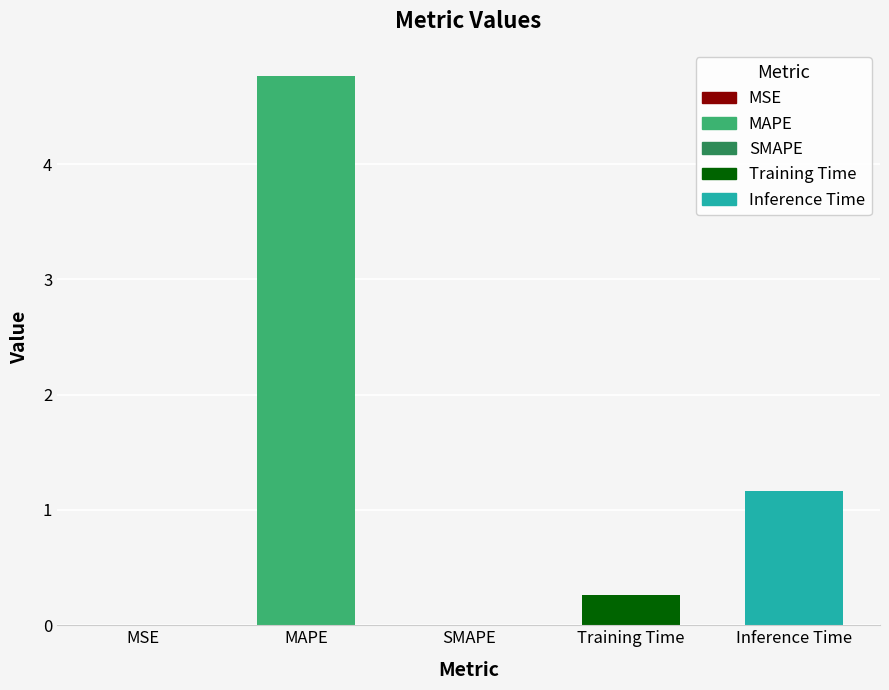

What is the sum of all values?

6.2